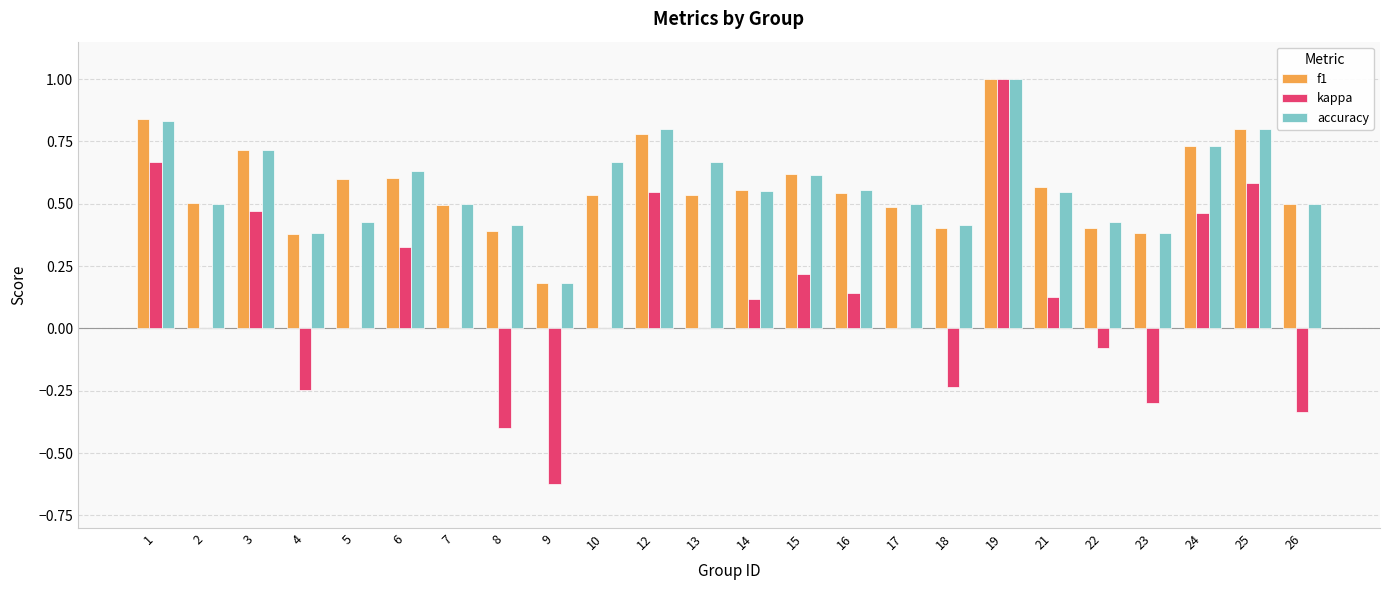

What is the sum of all accuracy values?

13.7